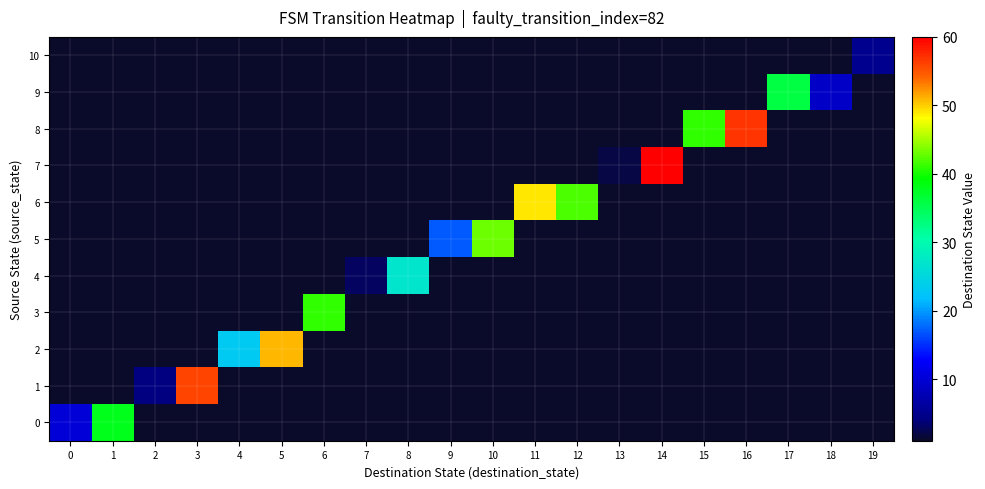

Is it true that 8 equals 57 at 16?

True